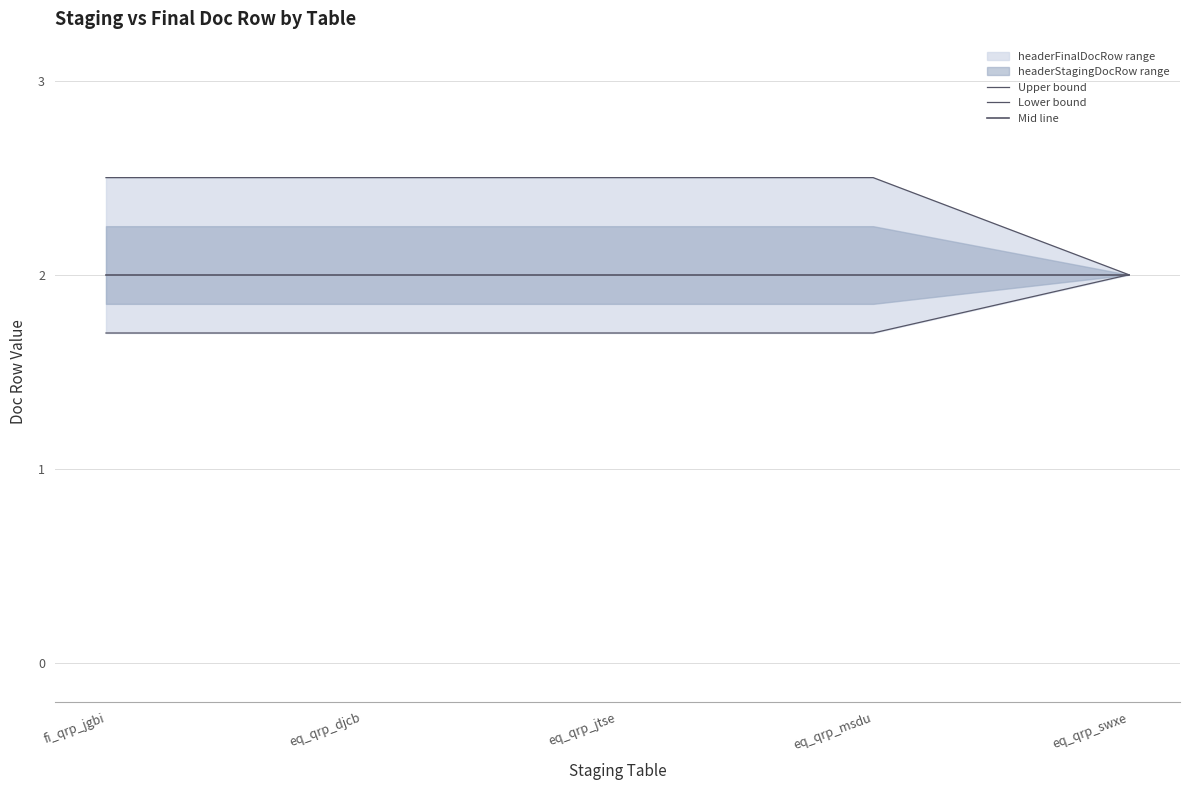

True or false: Upper bound and Lower bound intersect in this chart.

False